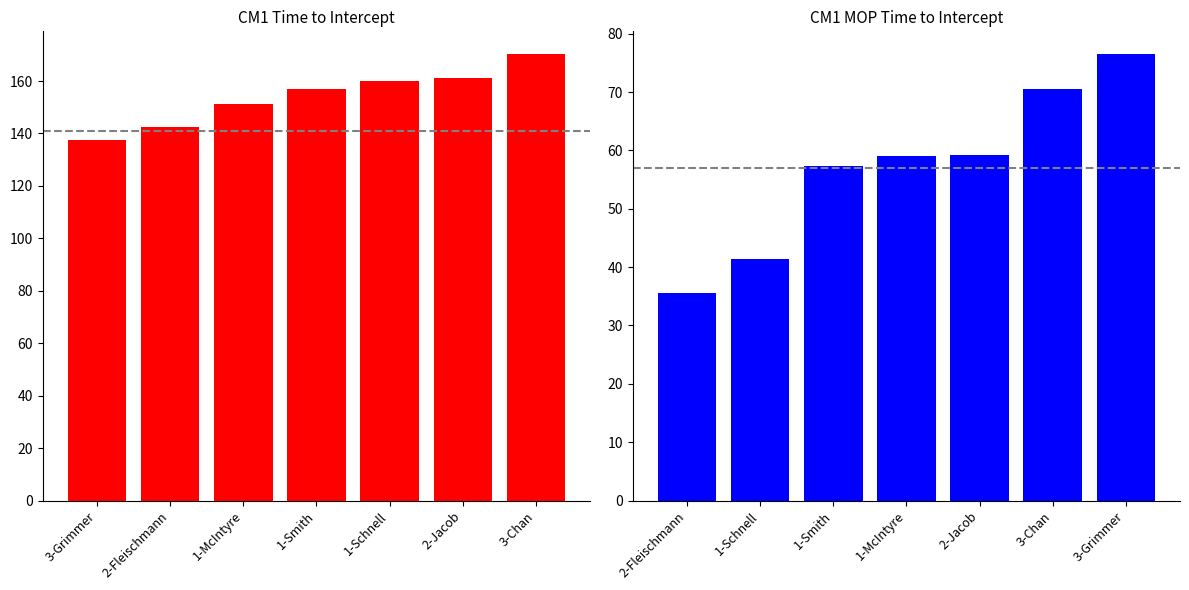

Rank the series by their average value, from highest to lowest.

CM1_Time_to_Intercept_s_from_start, CM1_MOP_Time_to_Intercept_s